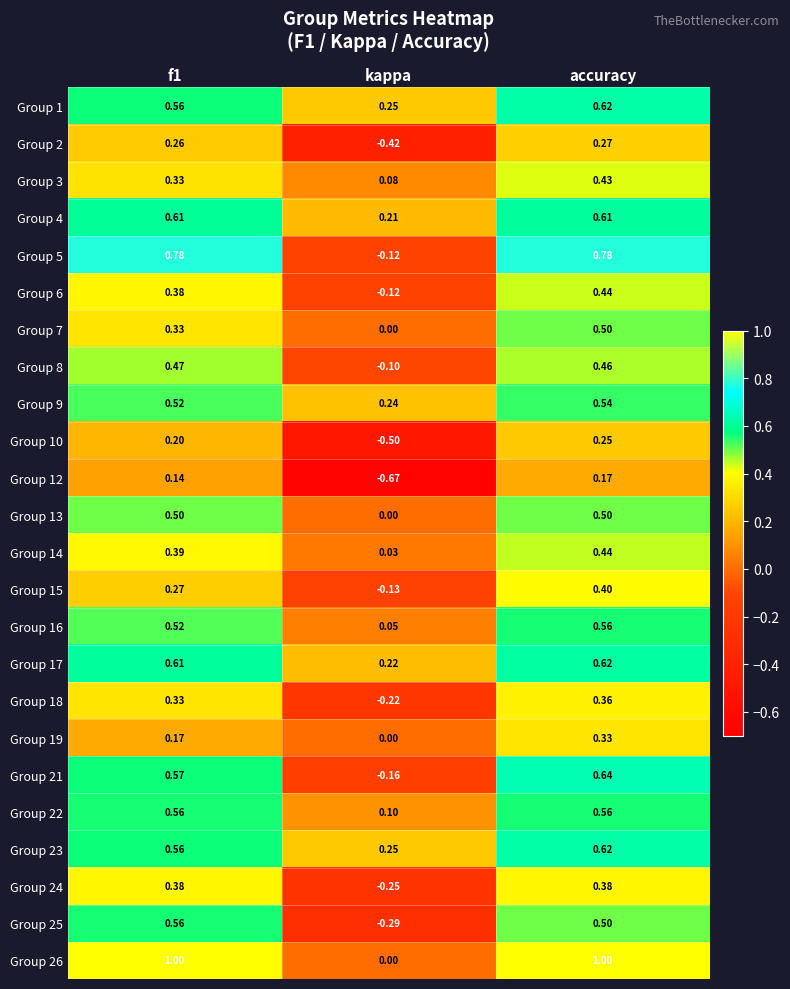

Is the value of Group 26 at f1 greater than the value of Group 17 at f1?

Yes